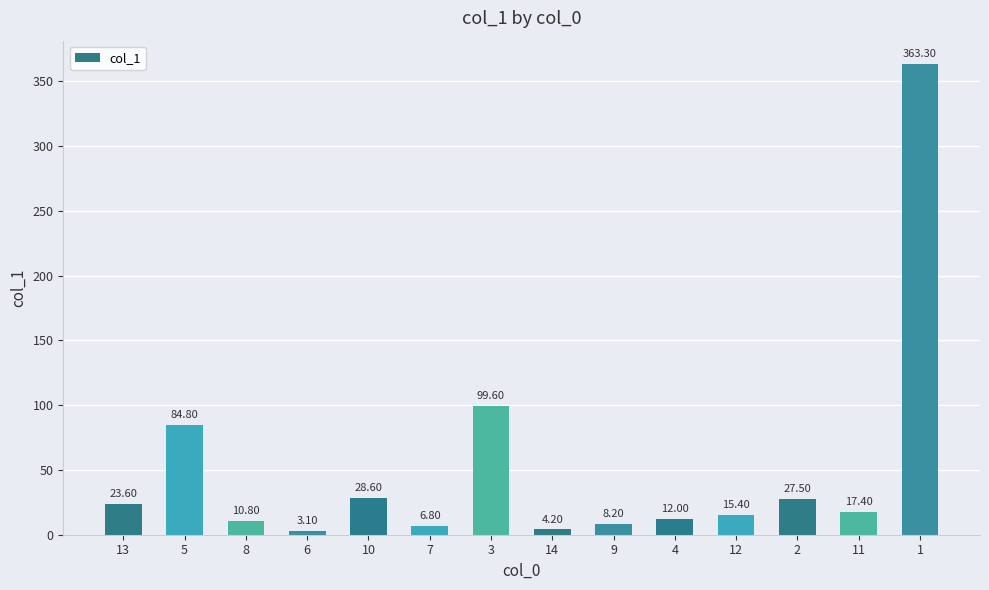

What position from the left is 10?

5